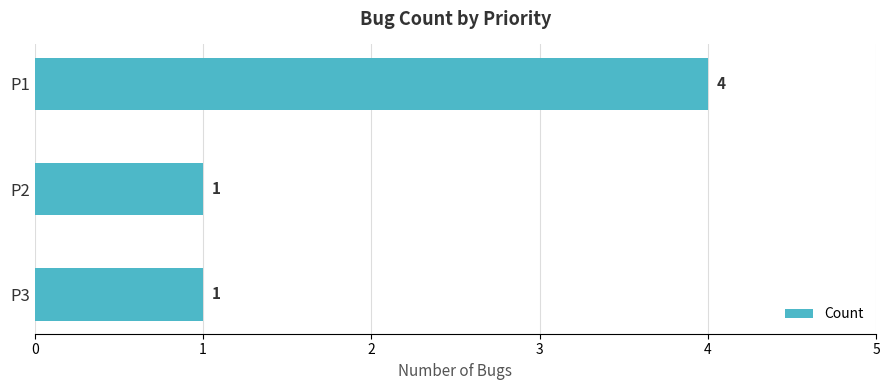

The chart shows a value of 1 at P1. True or false?

False